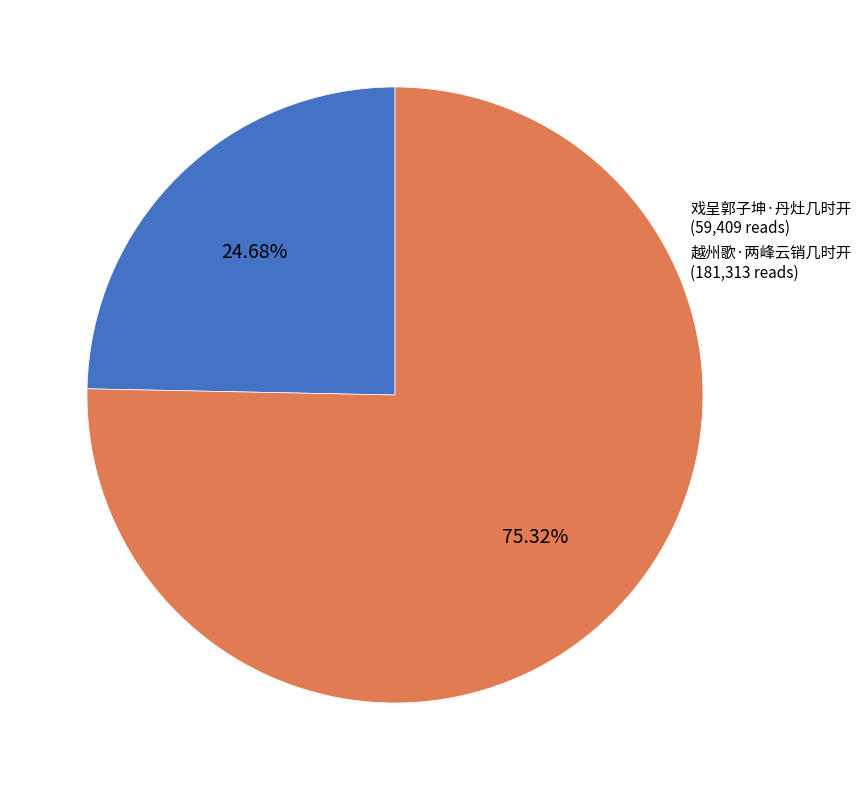

What percentage is NOT represented by 戏呈郭子坤·丹灶几时开?

75.3%